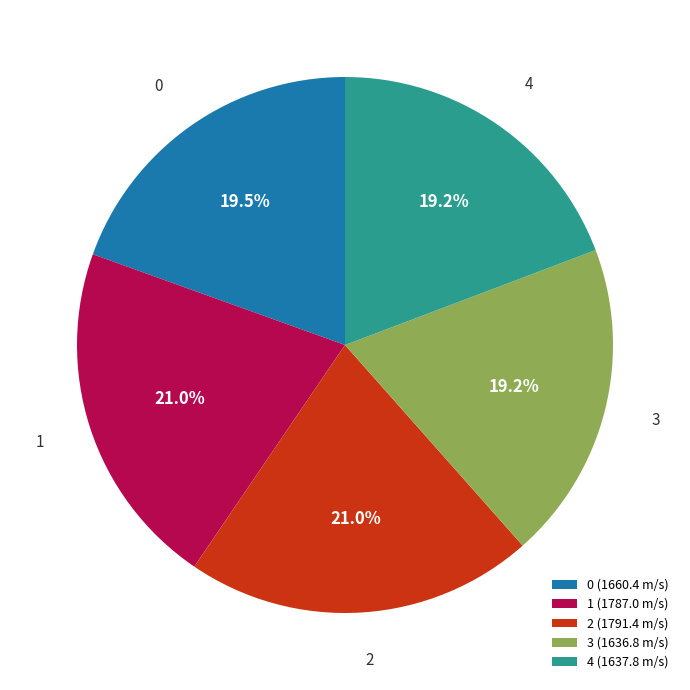

Is 0 the majority of the pie?

No